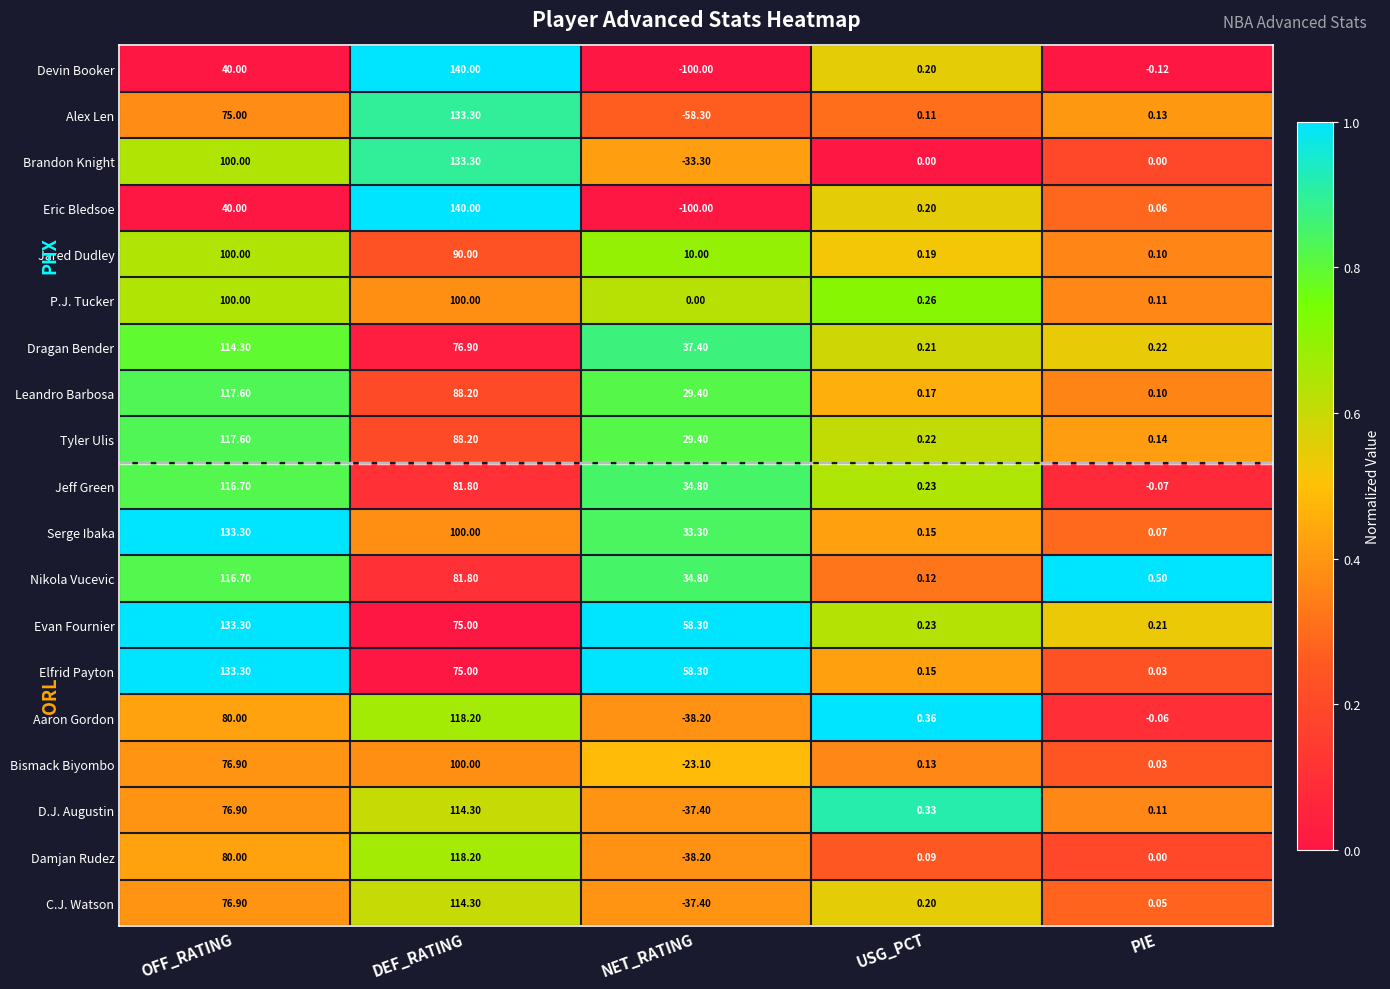

At which label does Brandon Knight reach its peak?

DEF_RATING